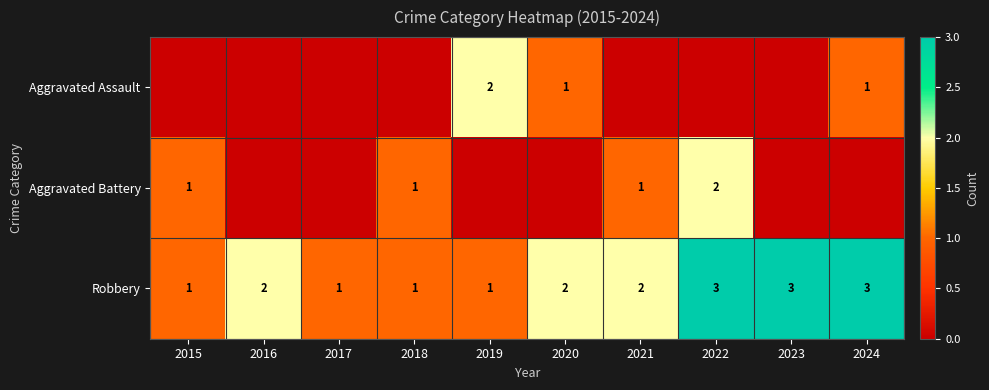

What is the minimum value for Robbery?

1